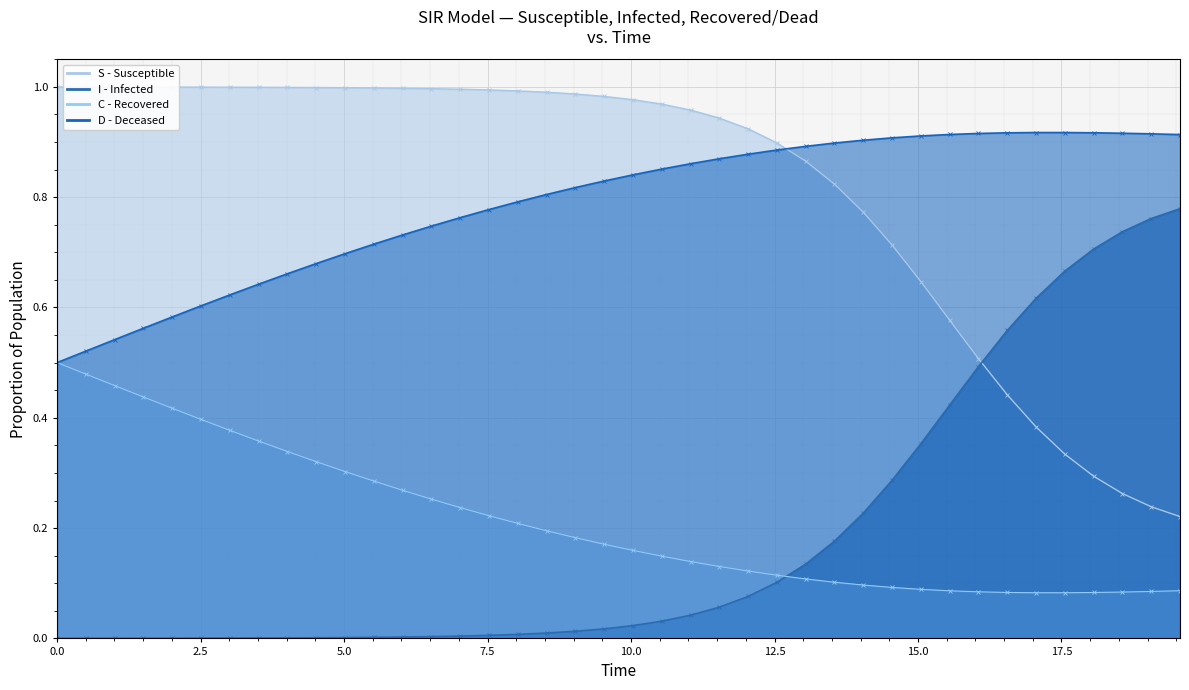

List the series in order of their peak value, highest first.

S, D, I, C